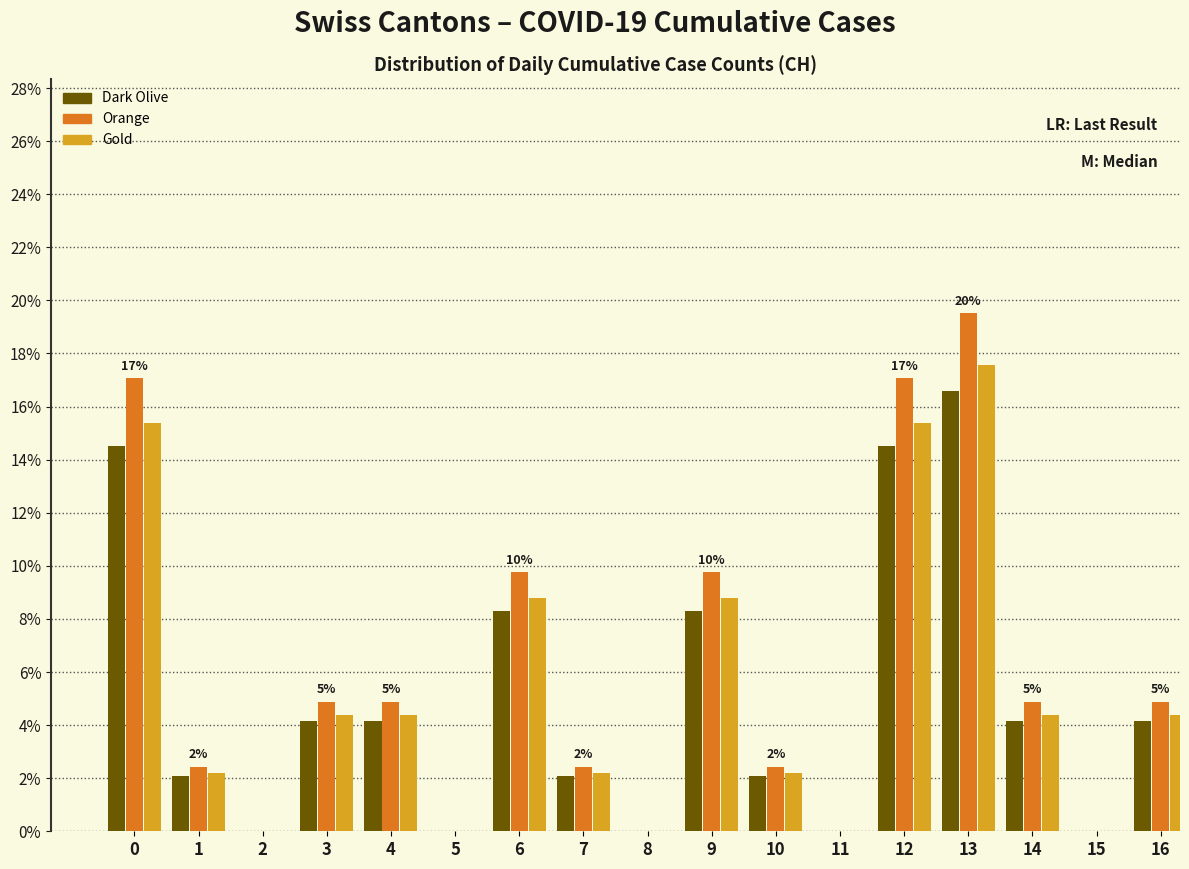

True or false: Gold has a value of 17.6 at 13.

True